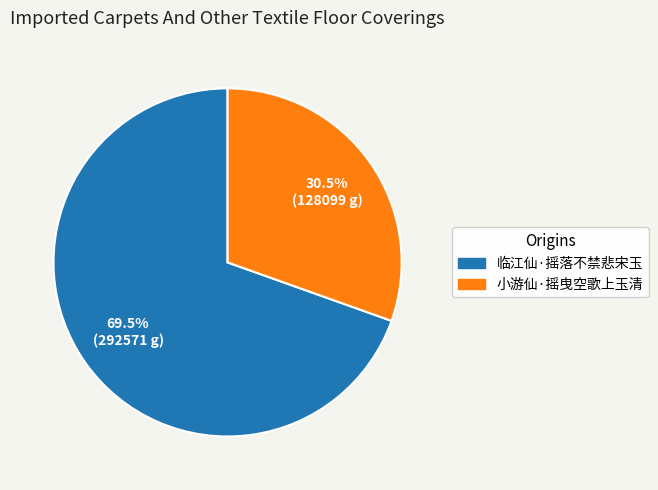

Which slice represents more than half of the pie?

临江仙·摇落不禁悲宋玉